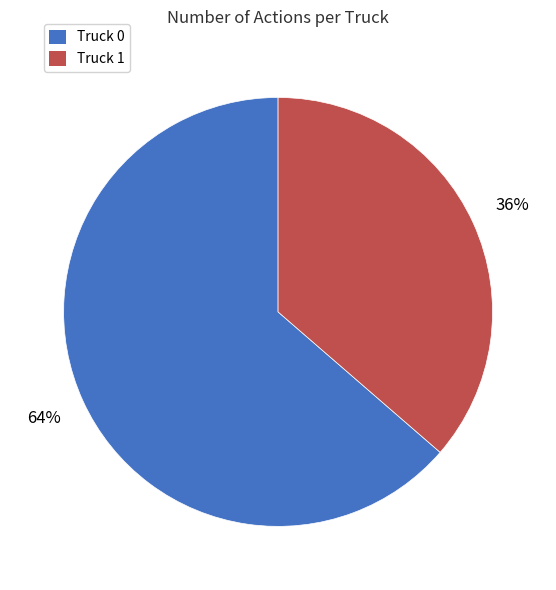

Which category has the smallest portion of the pie?

Truck 1